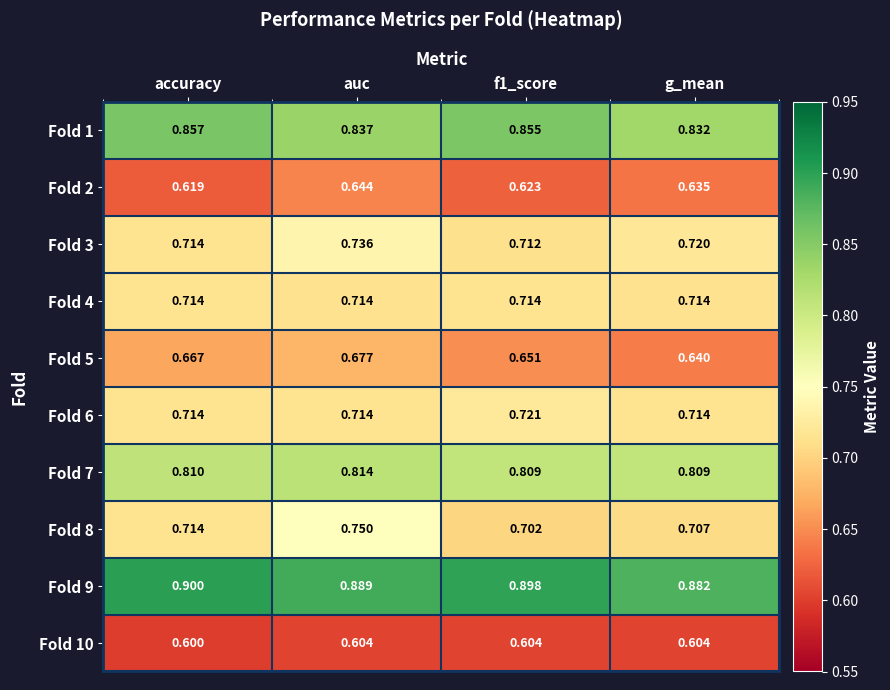

At which label does Fold 9 reach its minimum?

g_mean